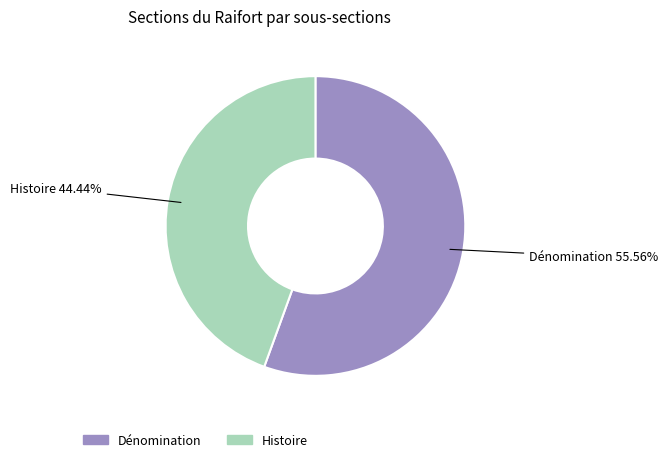

Rank the categories by value from highest to lowest.

Dénomination, Histoire